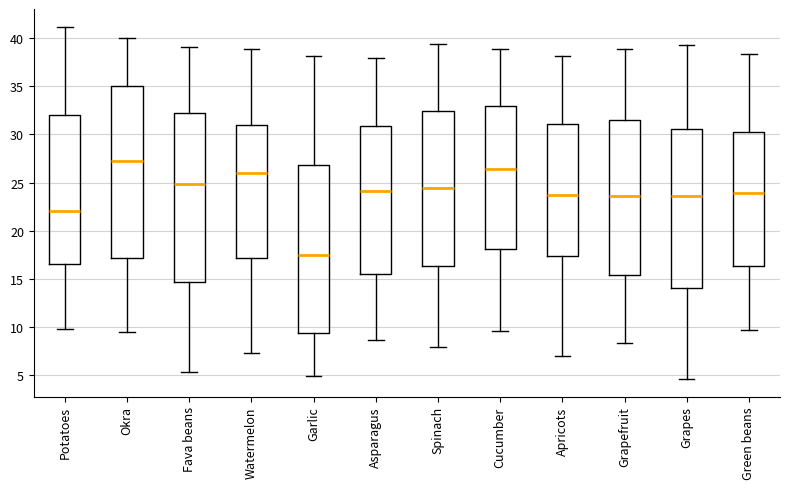

Reading left to right, read every box against the y-axis: the position of its median line, the range the box covers, and the ends of its whiskers. The values are not printed on the chart, so give them approximately, as read against the axis.

Potatoes: median 22.0, box 16.5 to 32.0, whiskers 10.0 to 41.0
Okra: median 27.5, box 17.0 to 35.0, whiskers 9.5 to 40.0
Fava beans: median 25.0, box 14.5 to 32.0, whiskers 5.5 to 39.0
Watermelon: median 26.0, box 17.0 to 31.0, whiskers 7.5 to 39.0
Garlic: median 17.5, box 9.5 to 27.0, whiskers 5.0 to 38.0
Asparagus: median 24.0, box 15.5 to 31.0, whiskers 8.5 to 38.0
Spinach: median 24.5, box 16.5 to 32.5, whiskers 8.0 to 39.5
Cucumber: median 26.5, box 18.0 to 33.0, whiskers 9.5 to 39.0
Apricots: median 23.5, box 17.5 to 31.0, whiskers 7.0 to 38.0
Grapefruit: median 23.5, box 15.5 to 31.5, whiskers 8.5 to 39.0
Grapes: median 23.5, box 14.0 to 30.5, whiskers 4.5 to 39.5
Green beans: median 24.0, box 16.5 to 30.5, whiskers 9.5 to 38.5